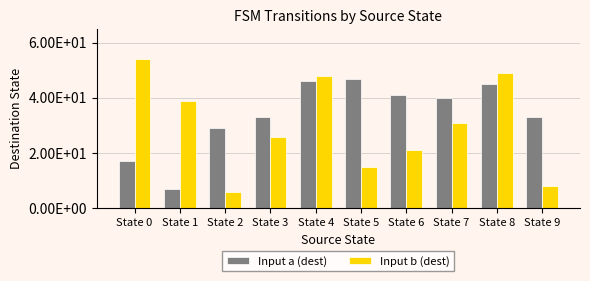

What is the difference between the Input a (dest) values at State 8 and State 3?

12